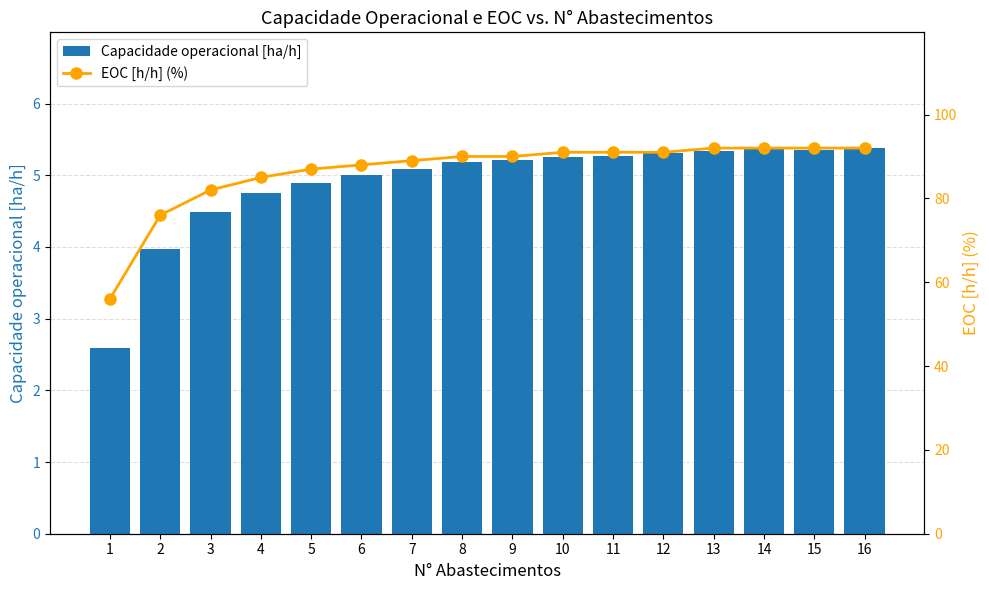

Reading right to left, what are all the values shown in this chart?

Capacidade operacional [ha/h]: 16=5.4	15=5.4	14=5.4	13=5.3	12=5.3	11=5.3	10=5.3	9=5.2	8=5.2	7=5.1	6=5.0	5=4.9	4=4.7	3=4.5	2=4.0	1=2.6
EOC [h/h] (%): 16=92.0	15=92.0	14=92.0	13=92.0	12=91.0	11=91.0	10=91.0	9=90.0	8=90.0	7=89.0	6=88.0	5=87.0	4=85.0	3=82.0	2=76.0	1=56.0